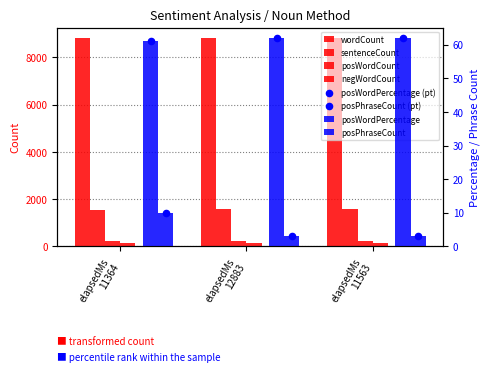

At how many categories does at least one series exceed 1743?

3